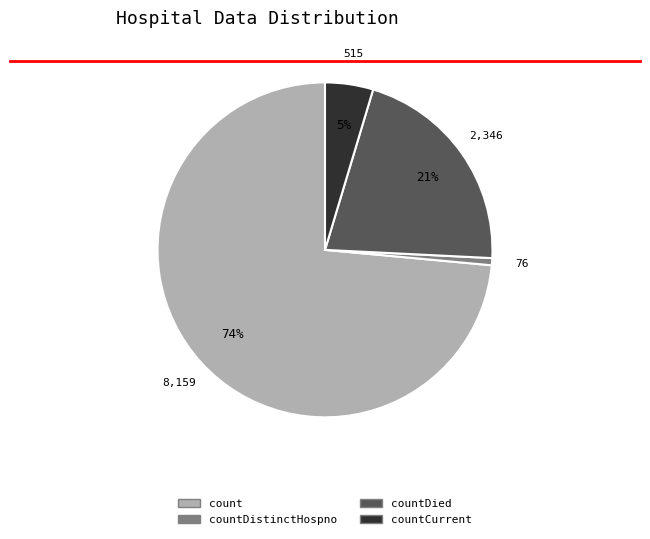

Is there any slice that represents more than half of the pie?

Yes